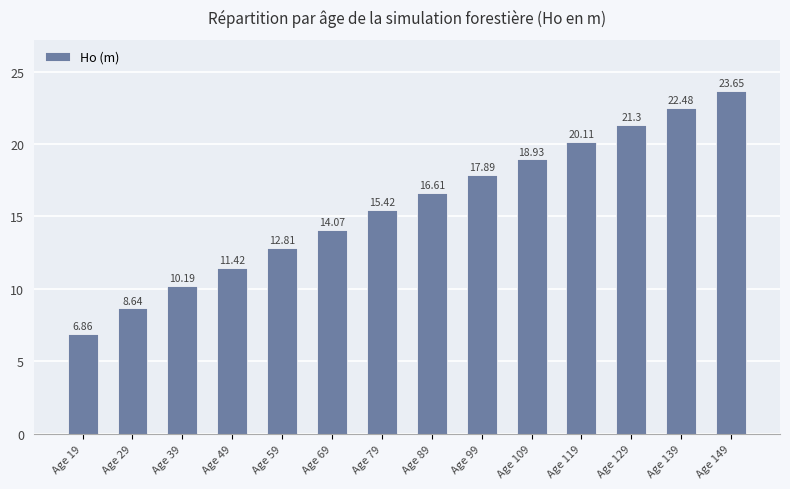

Rank the categories by value from highest to lowest.

Age 149, Age 139, Age 129, Age 119, Age 109, Age 99, Age 89, Age 79, Age 69, Age 59, Age 49, Age 39, Age 29, Age 19